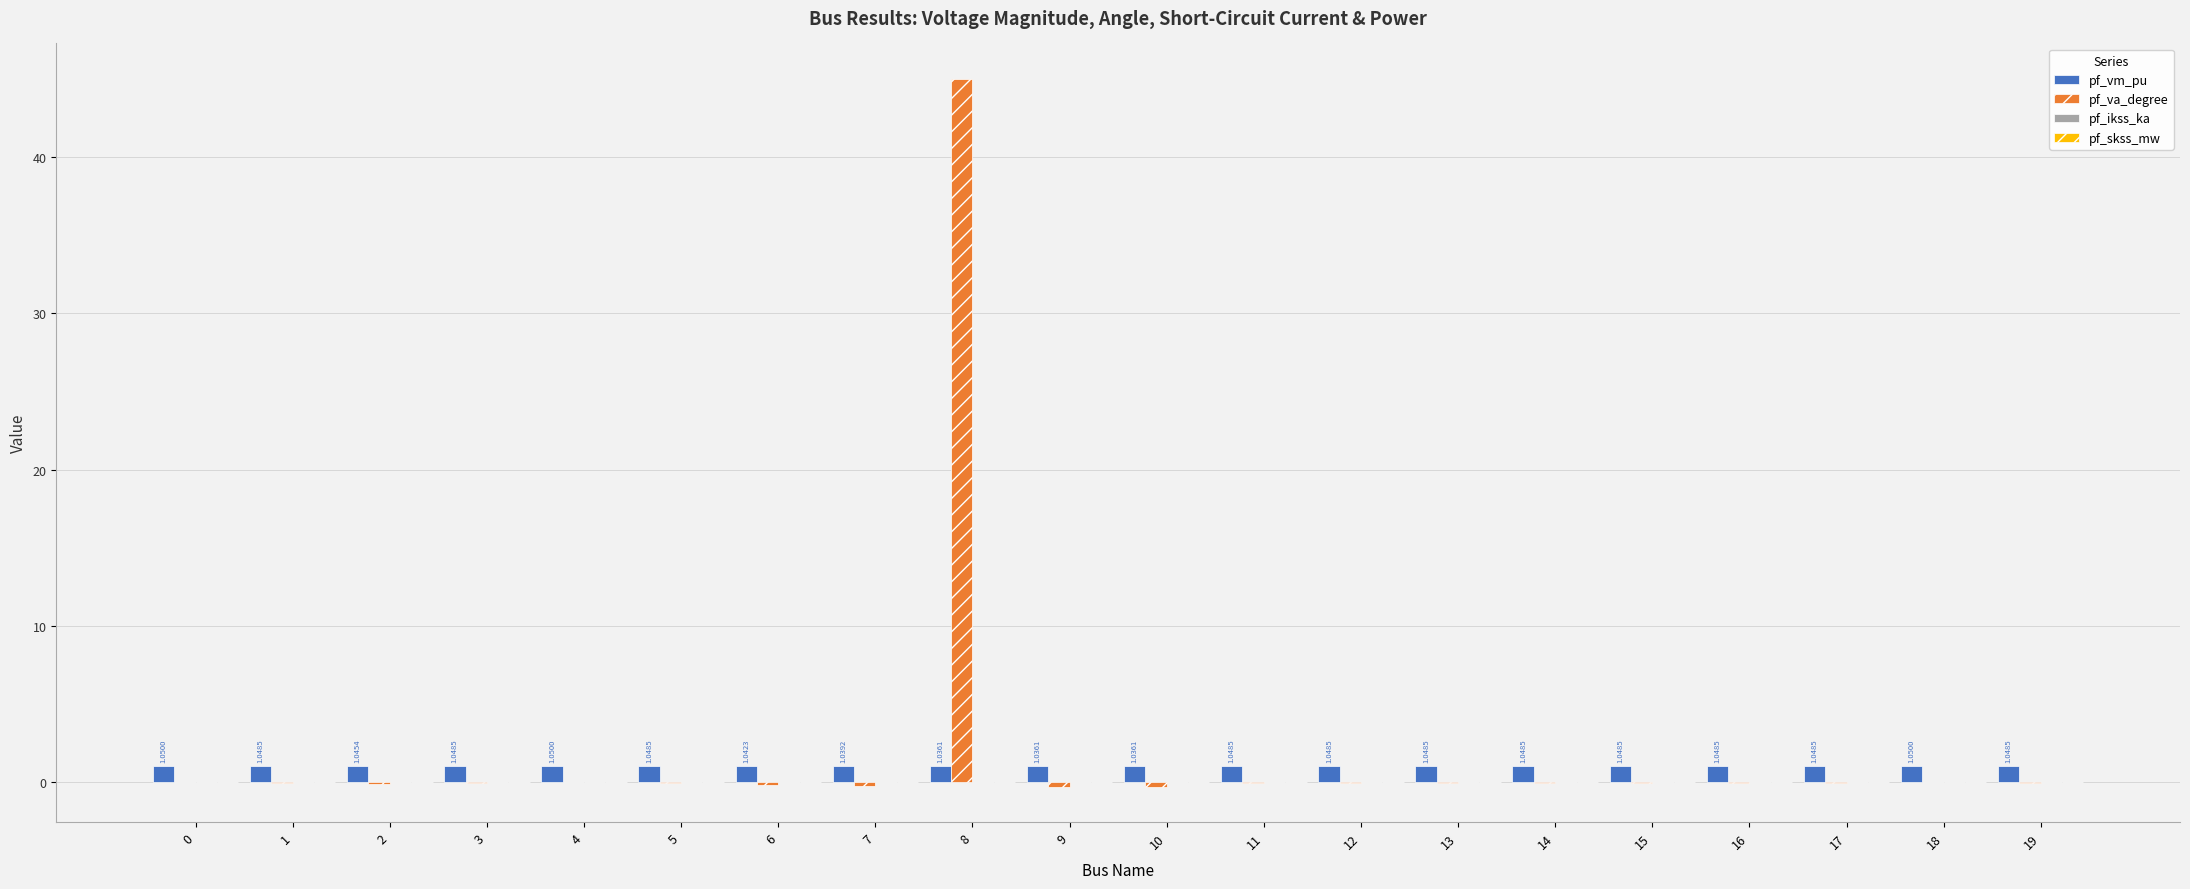

The pf_vm_pu series shows 1.0 at 10. True or false?

True